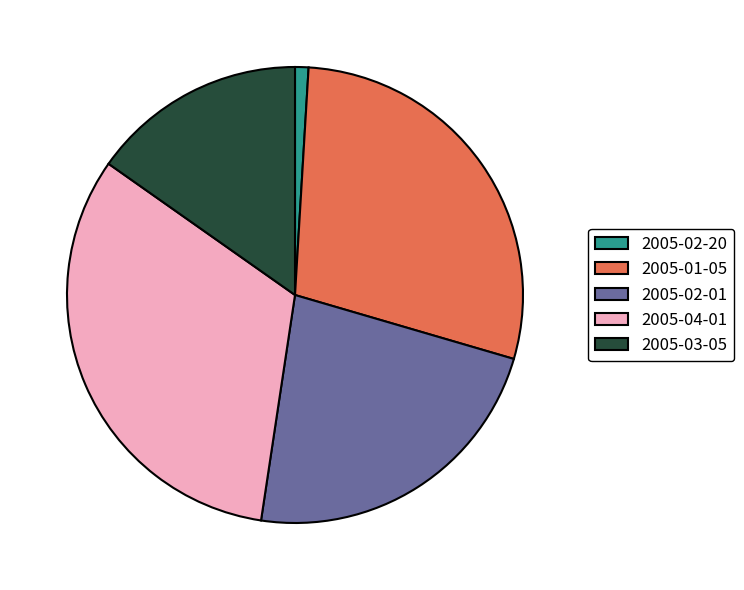

Combined, do 2005-02-01 and 2005-02-20 account for over 50%?

No